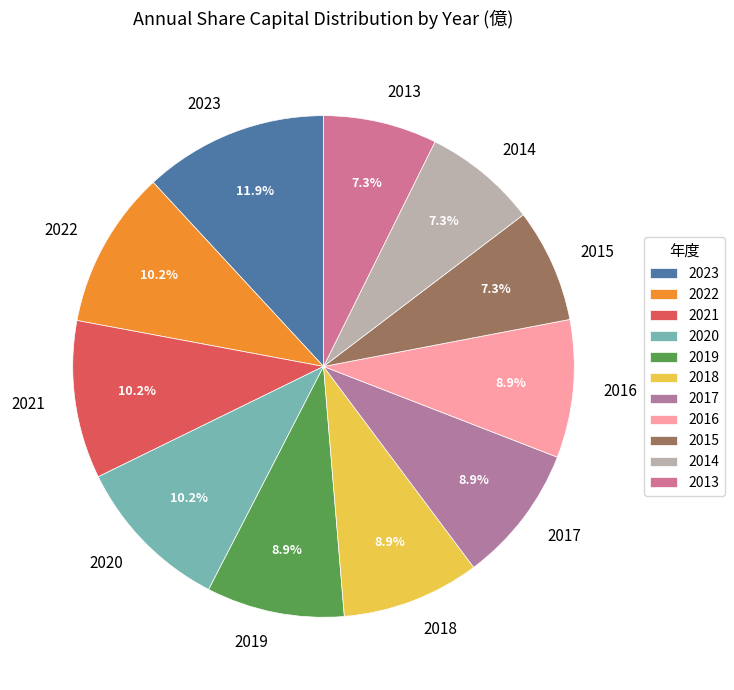

True or false: 2013 accounts for 7% of the total.

True